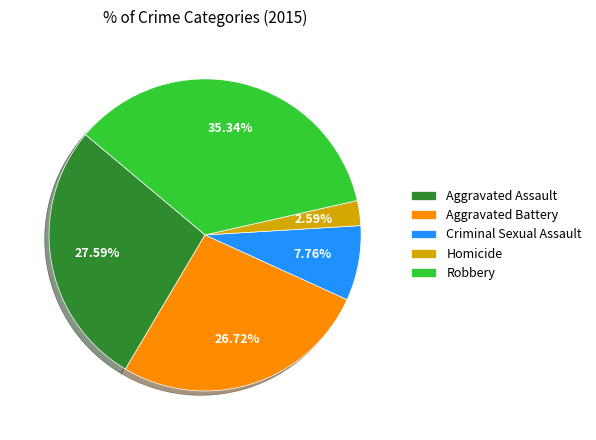

Is there any slice that represents more than half of the pie?

No